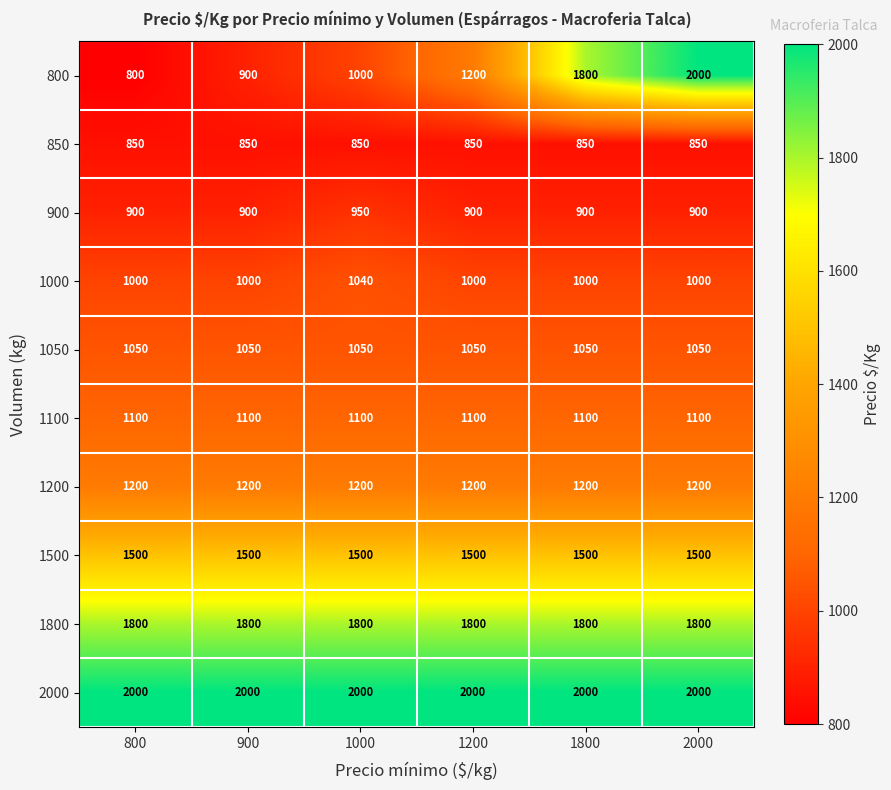

The value of 1800 at 2000 is 986. True or false?

False